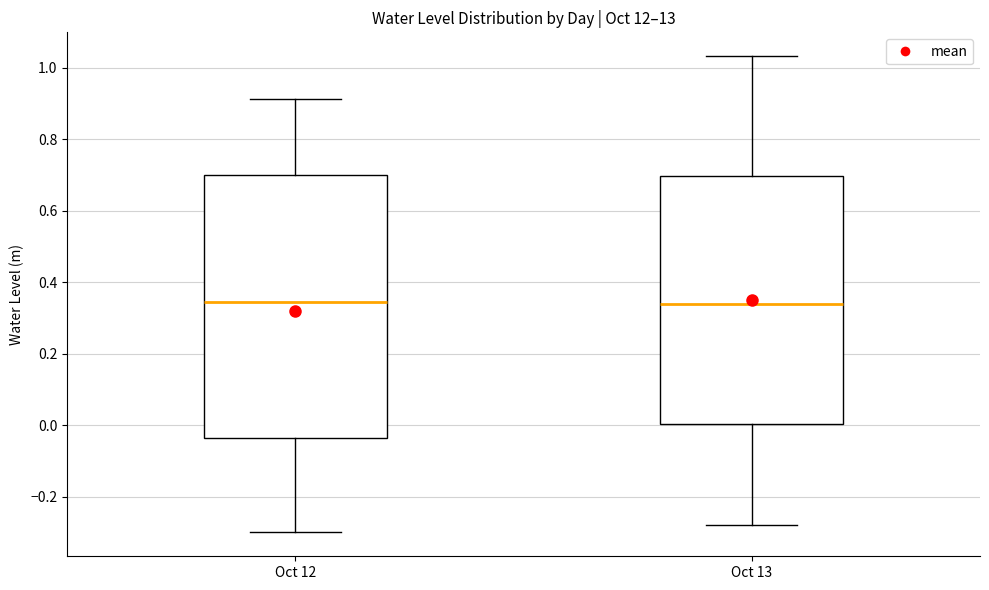

Where is the upper edge of the box for Oct 13 on the y-axis? The values are not printed on the chart, so give them approximately, as read against the axis.

0.70